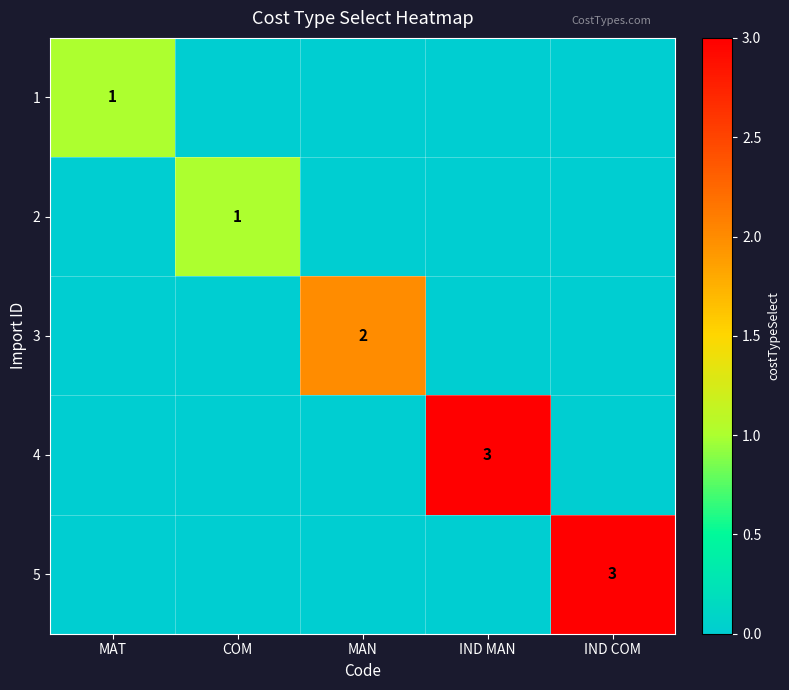

The 3 series shows 4 at MAN. True or false?

False